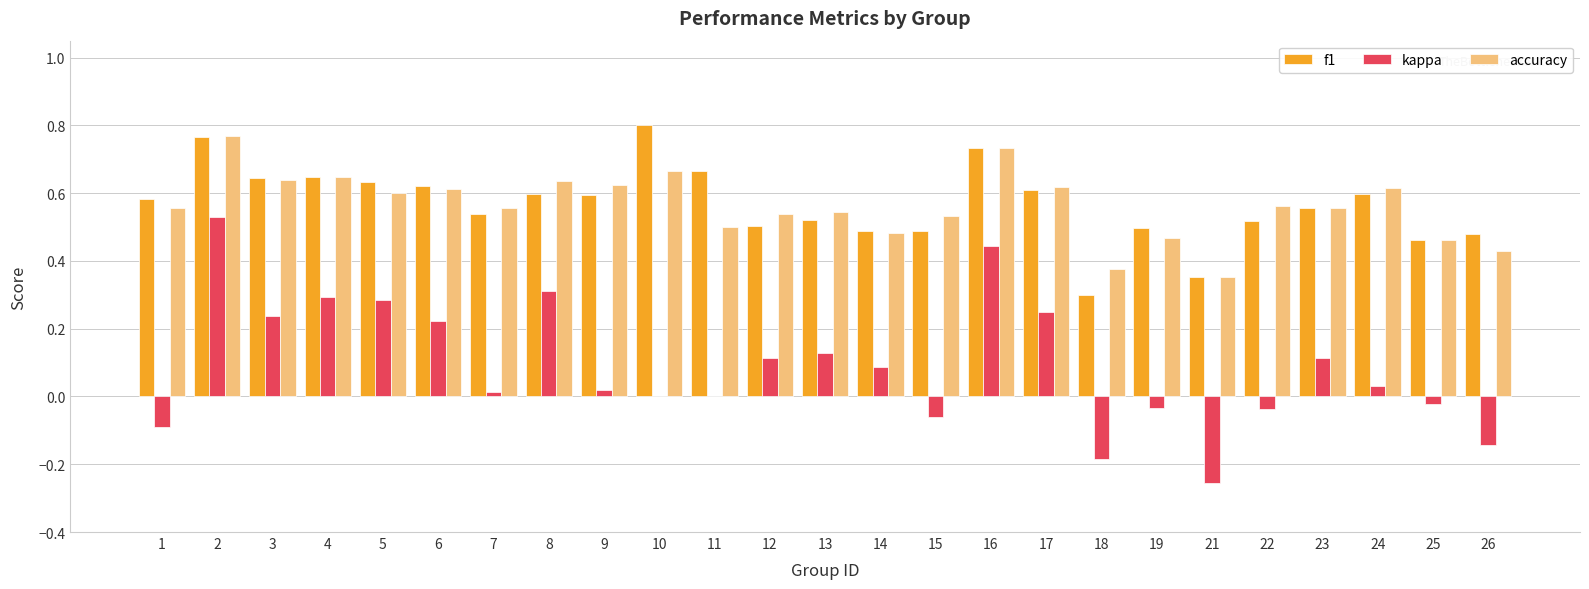

What is the sum of all accuracy values?

14.1